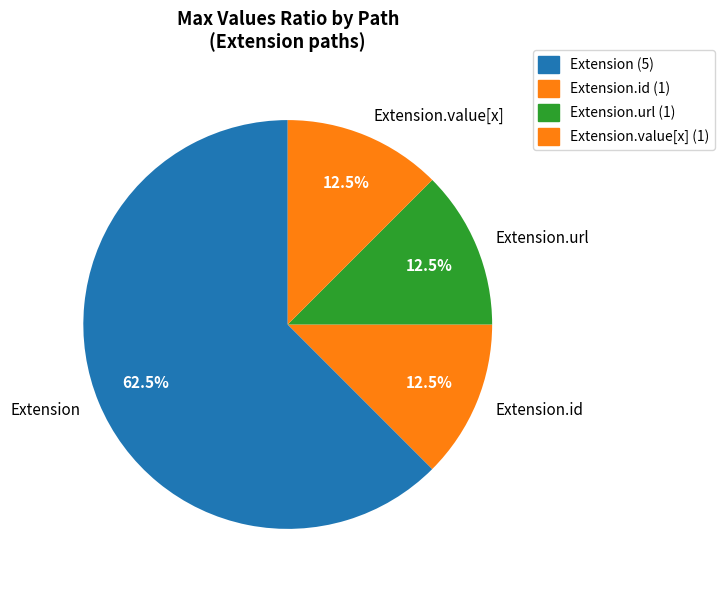

Which slice is the largest?

Extension